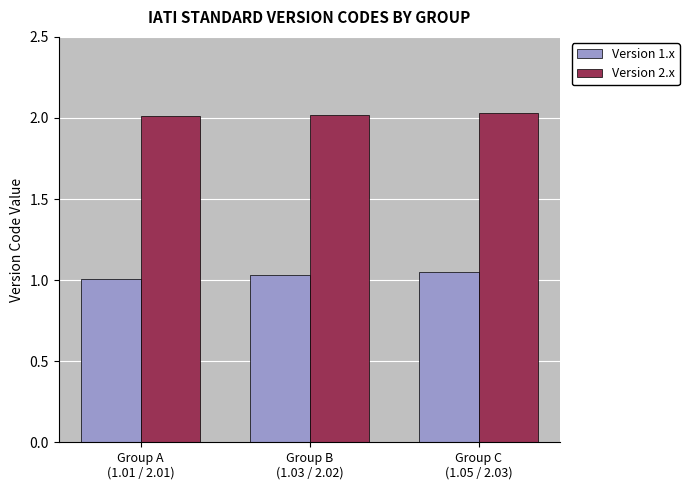

List the series in order of their overall mean, lowest first.

Version 1.x, Version 2.x